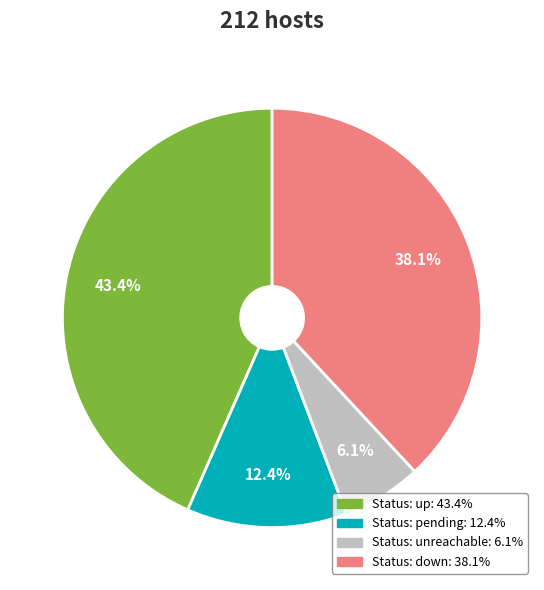

Is there a majority slice in this chart?

No